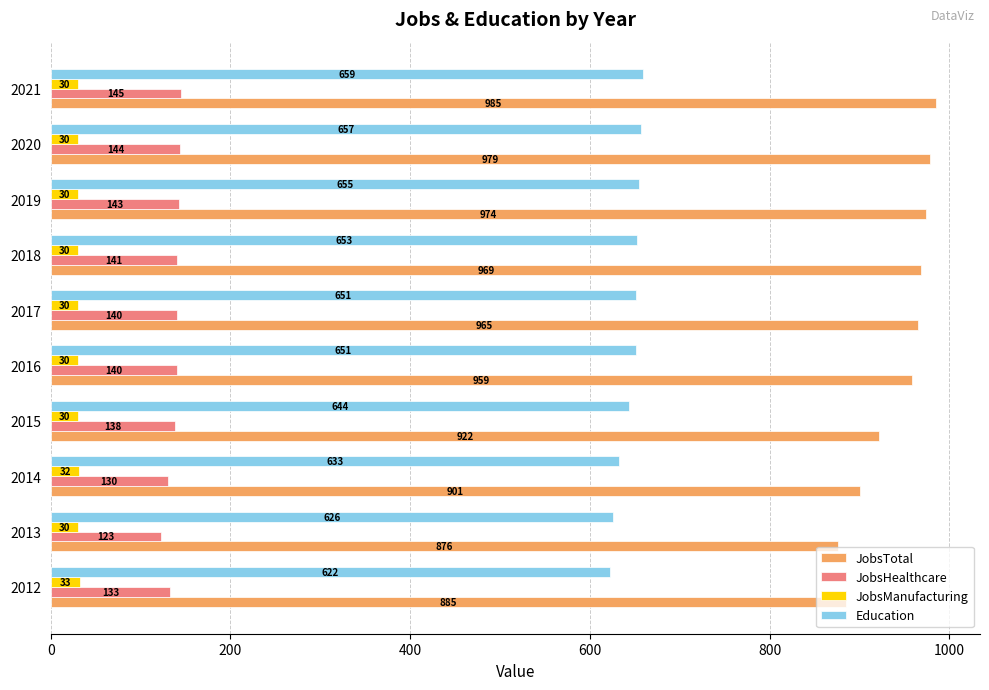

At which label does JobsHealthcare reach its peak?

2021